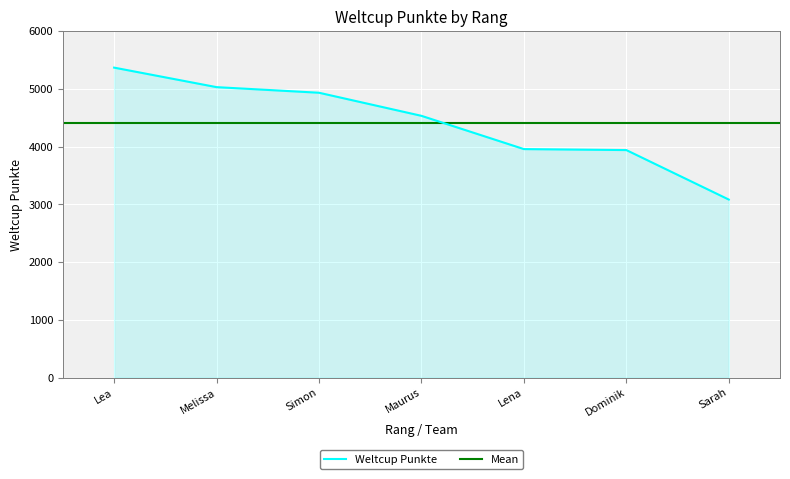

At which category does the chart reach its minimum across all series?

Sarah